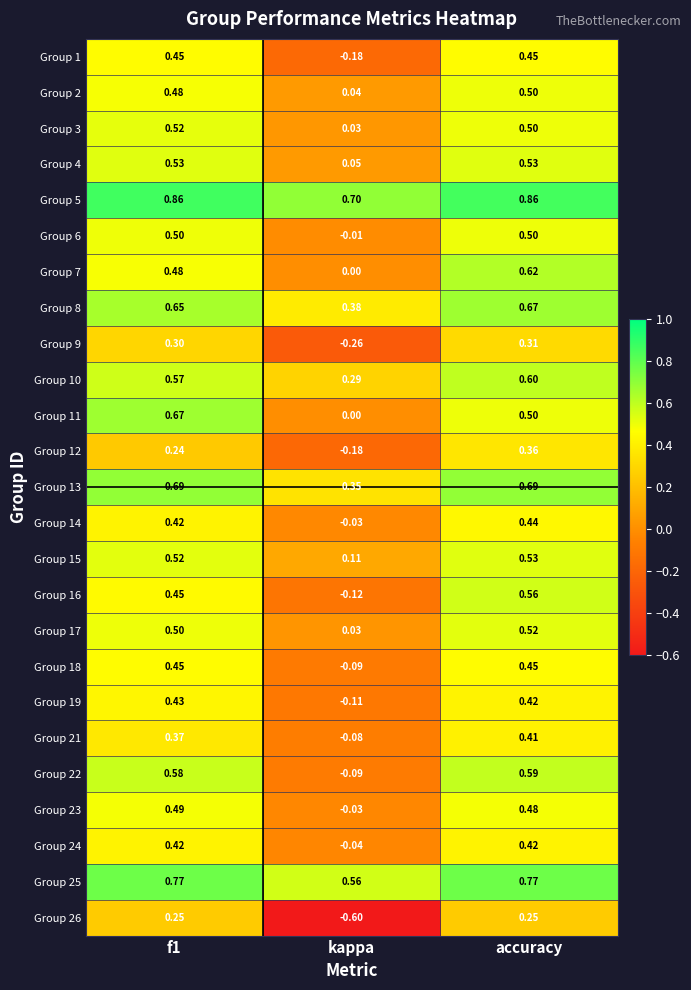

Which series has the largest range (max minus min)?

Group 26